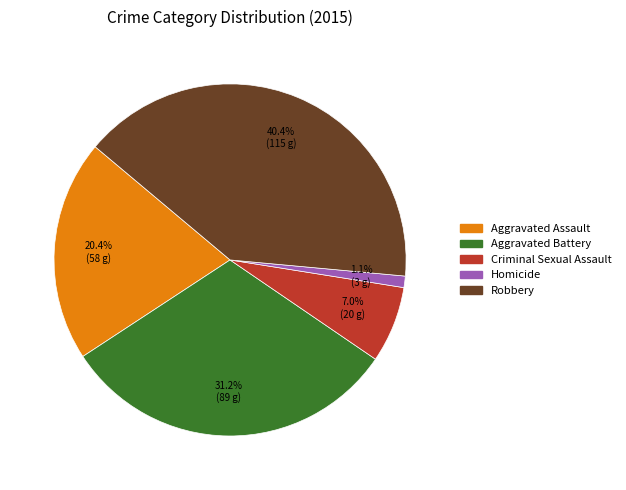

Is it true that Aggravated Battery is 31% of the pie?

True